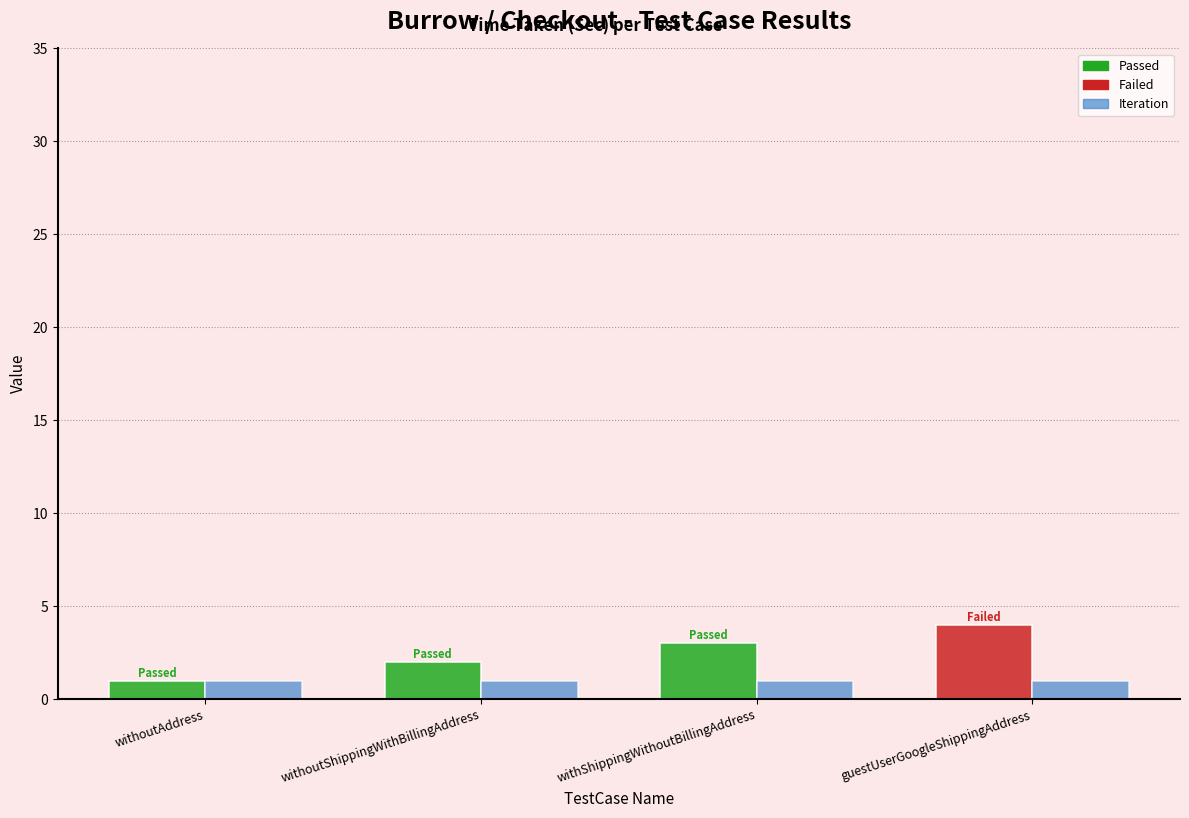

What is the label of the 3rd bar from the right?

withoutShippingWithBillingAddress